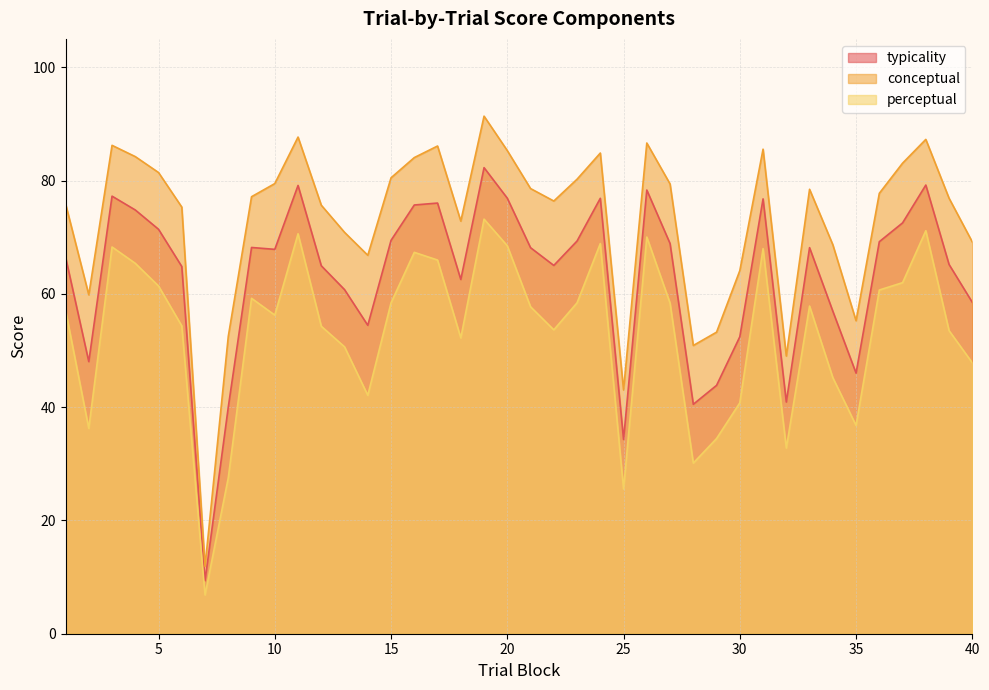

At which category is the sum across all series the highest?

19